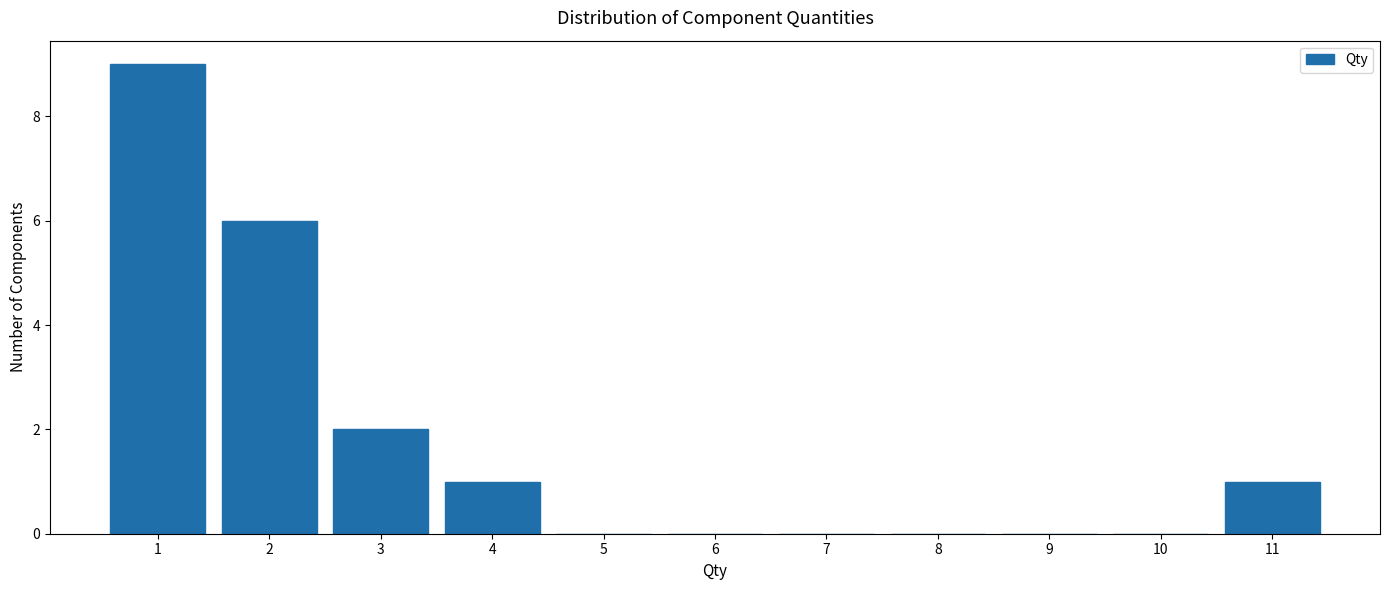

Reading right to left, what are all the values shown in this chart?

11=1	10=0	9=0	8=0	7=0	6=0	5=0	4=1	3=2	2=6	1=9